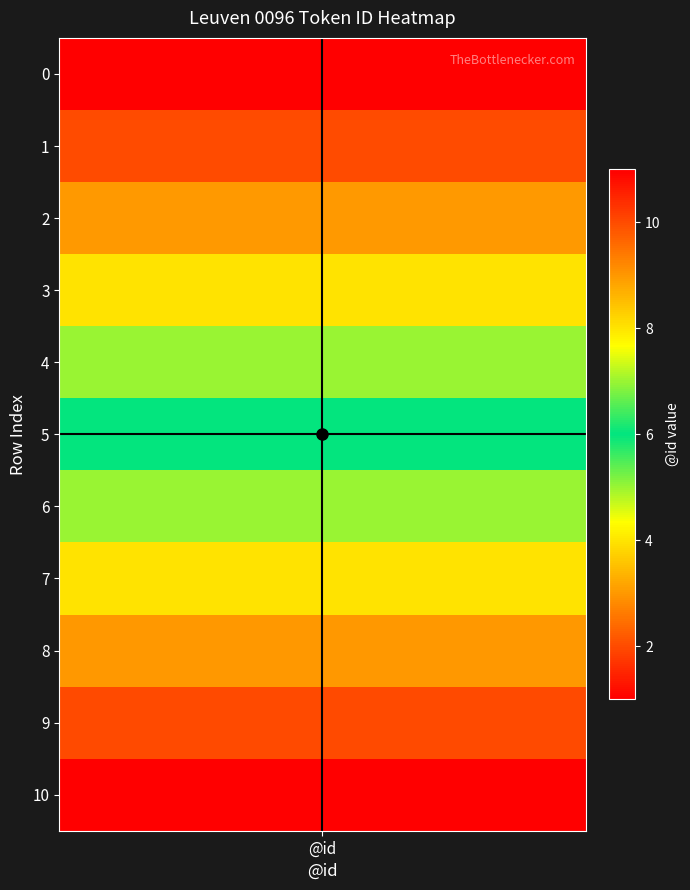

Which category has the lowest value across all series?

@id